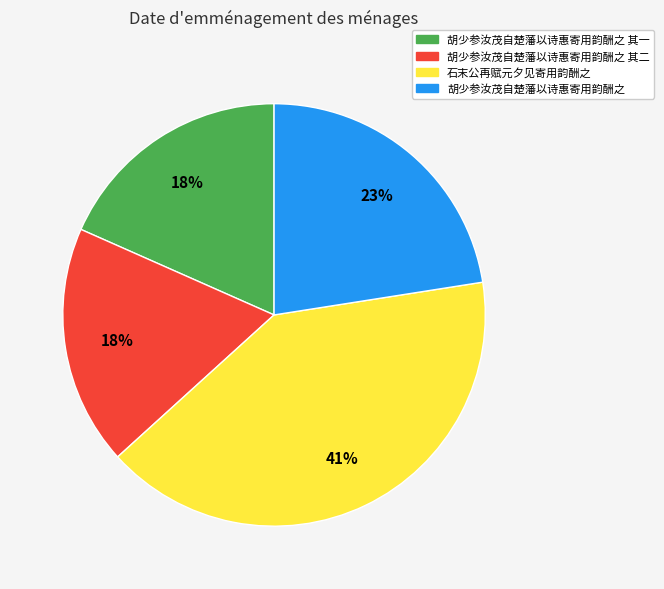

What is the largest slice in the pie chart?

石末公再赋元夕见寄用韵酬之